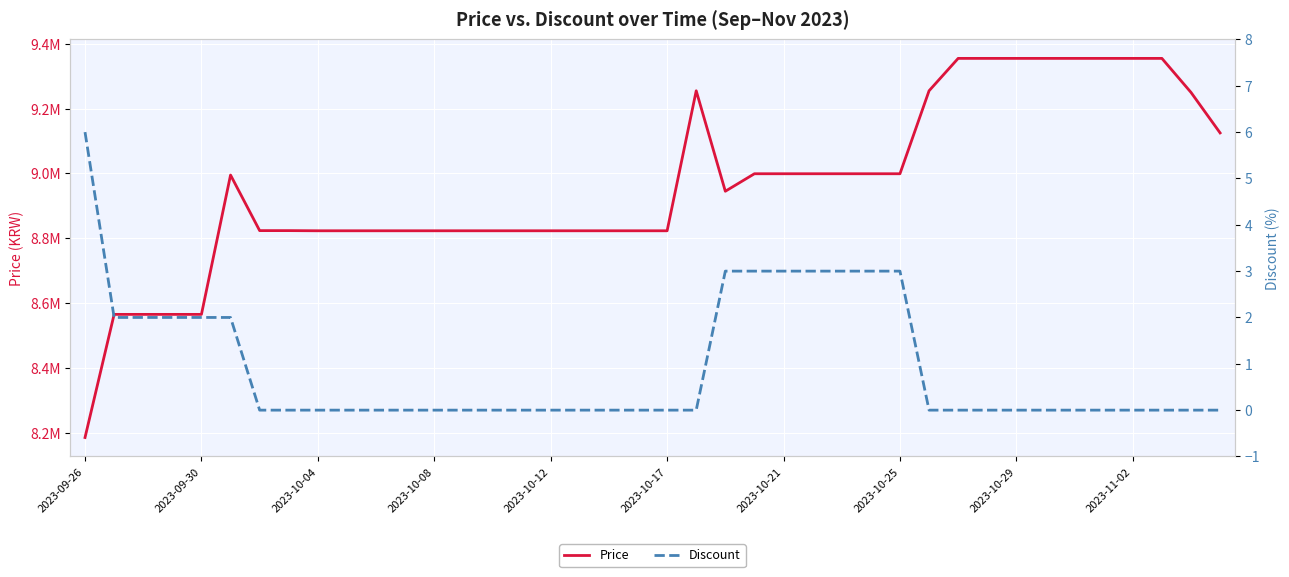

True or false: Price and Discount cross at least once.

False